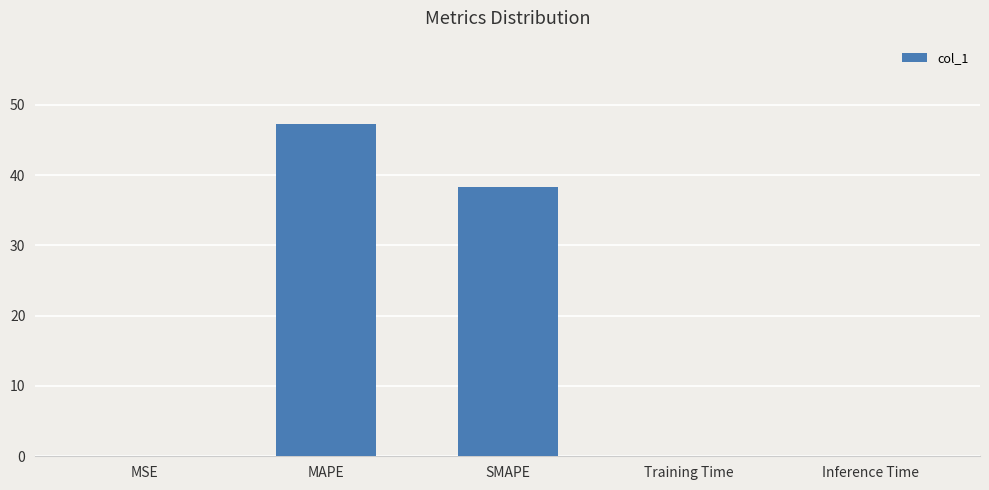

What is the maximum value shown in the chart?

47.3